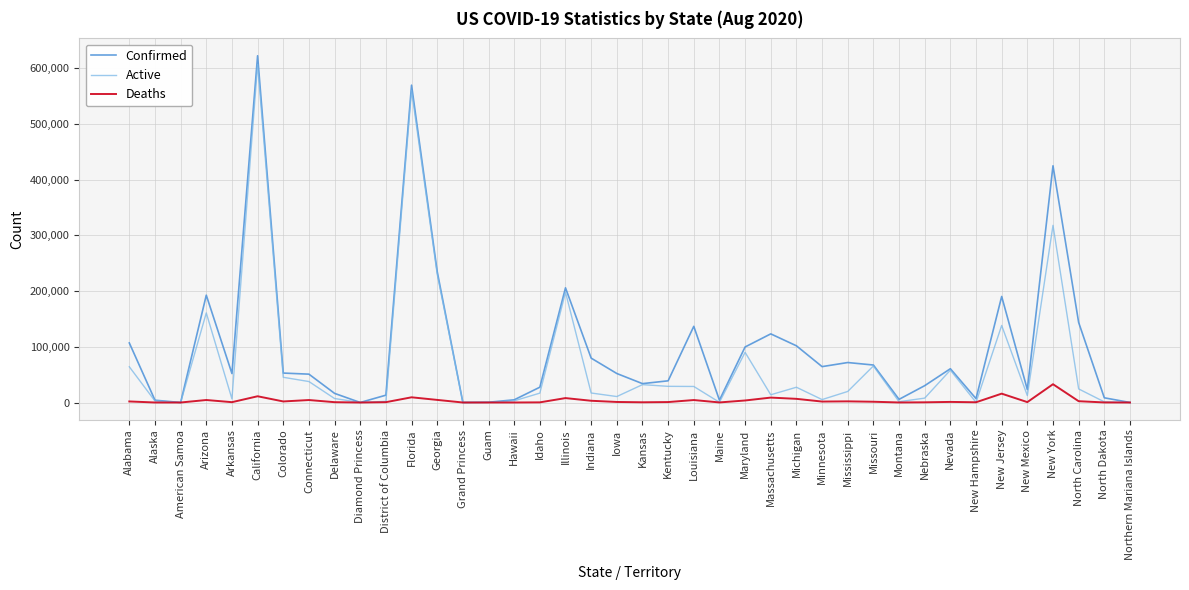

Rank the series by their average value, from lowest to highest.

Deaths, Active, Confirmed